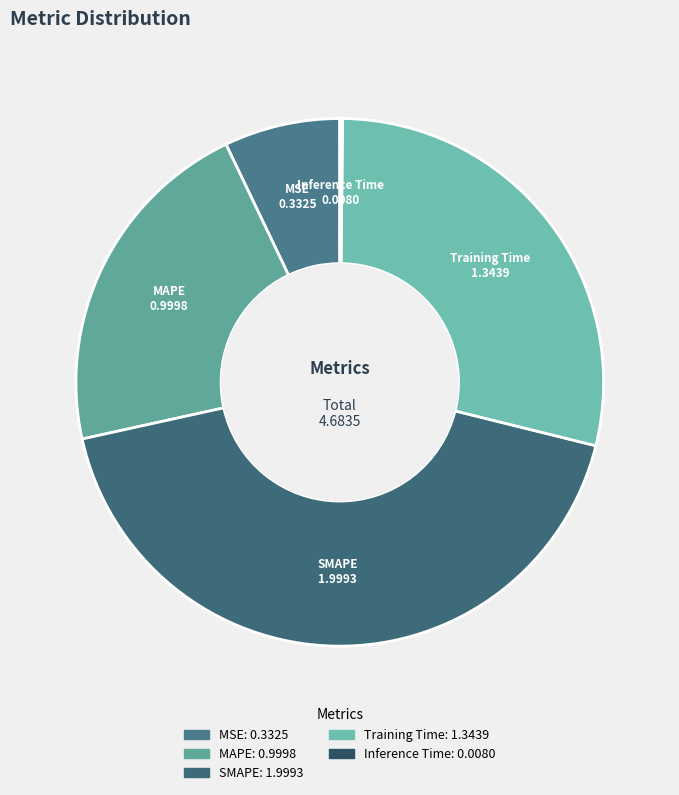

The MAPE slice represents 21% of the pie. True or false?

True